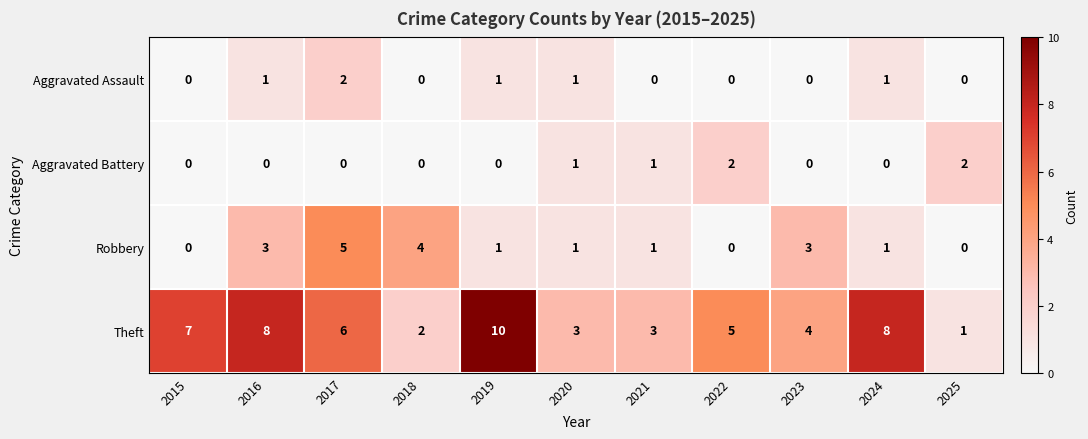

Which series has the widest spread of values?

Theft